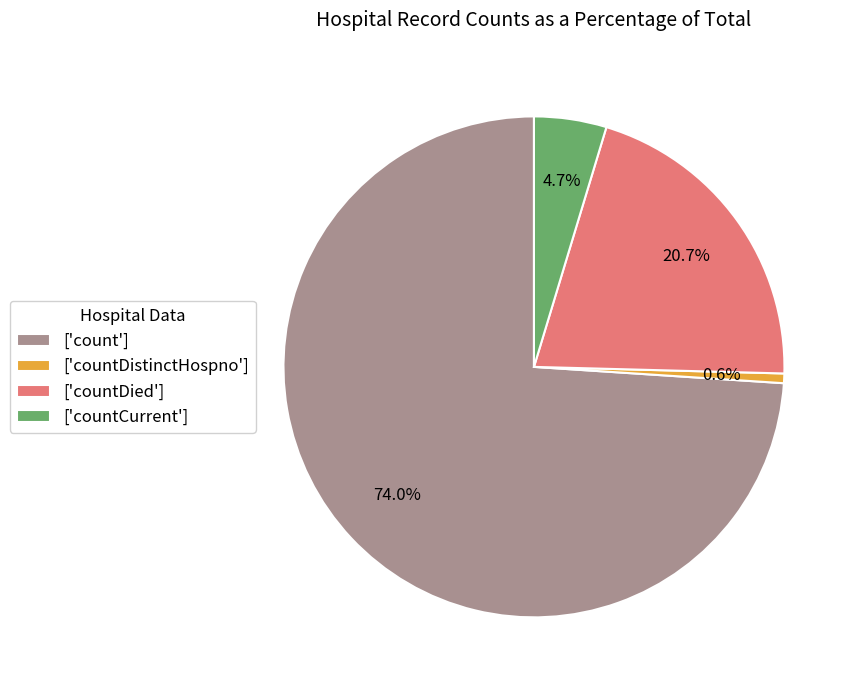

Combined, what portion of the pie is ['countDistinctHospno'] and ['count']?

74.6%